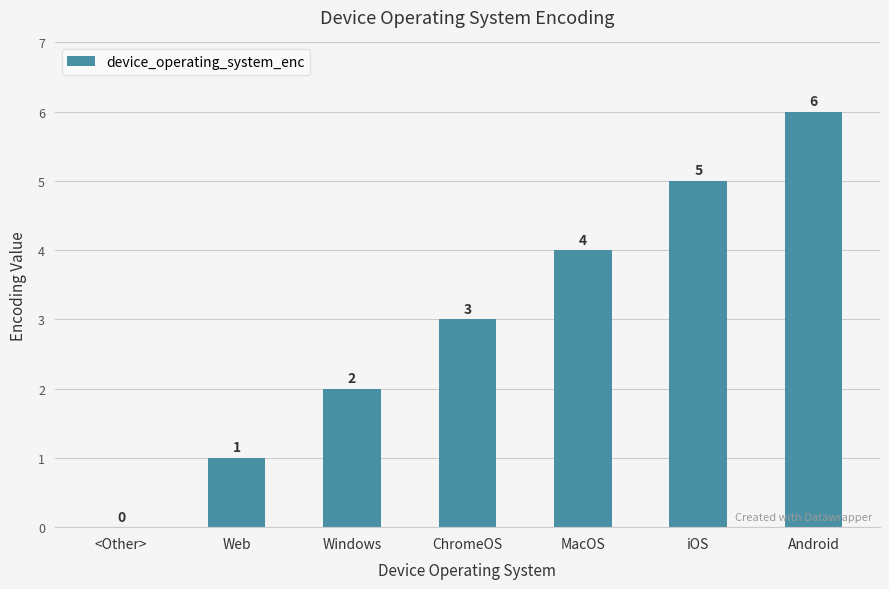

Which category has the highest value across all series?

Android